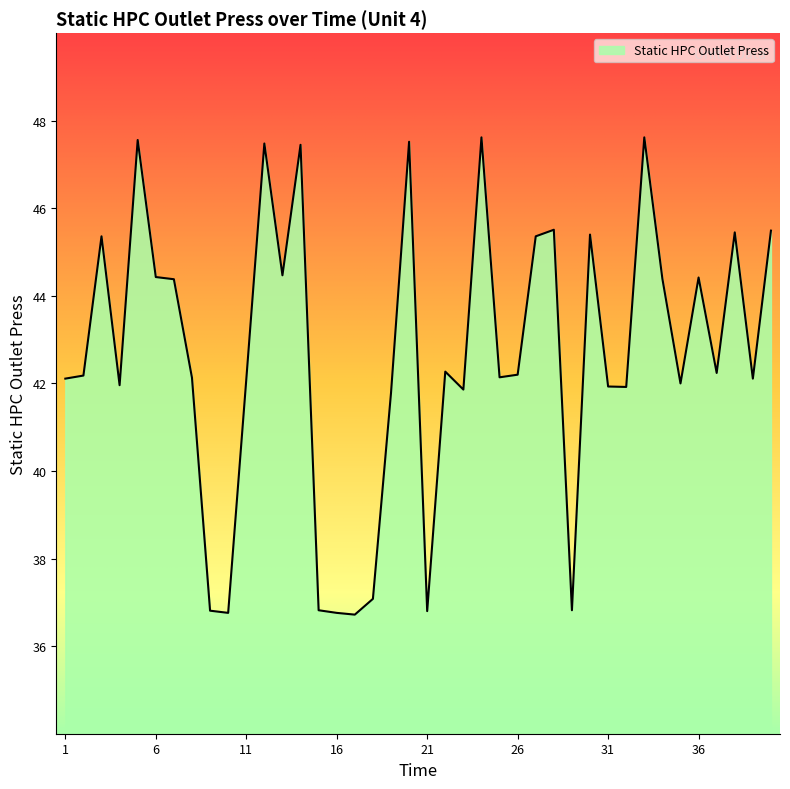

What is the difference between the maximum and minimum values?

10.9